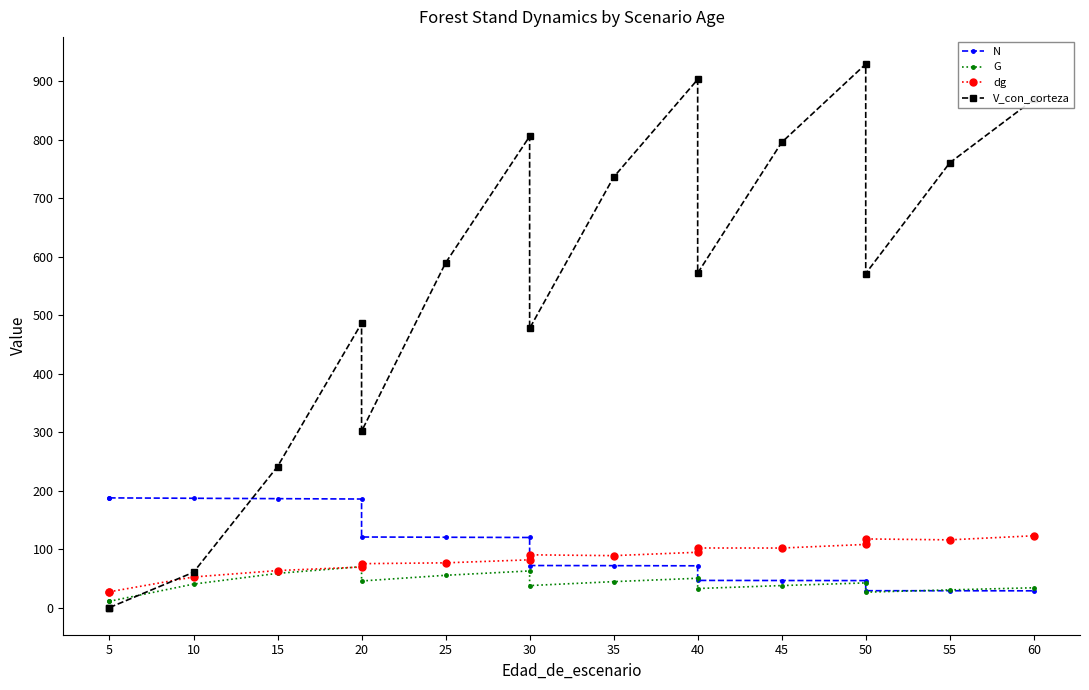

What is the total value across all series at 40?

1118.8